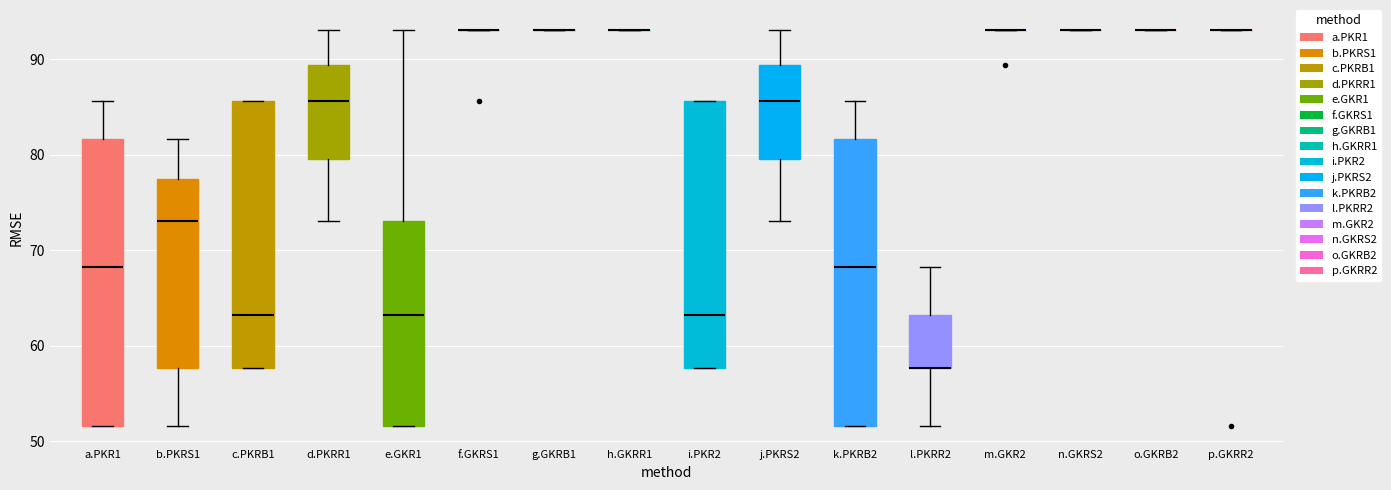

Reading left to right, read every box against the y-axis: the position of its median line, the range the box covers, and the ends of its whiskers. The values are not printed on the chart, so give them approximately, as read against the axis.

a.PKR1: median 68, box 52 to 82, whiskers 52 to 86
b.PKRS1: median 73, box 58 to 77, whiskers 52 to 82
c.PKRB1: median 63, box 58 to 86, whiskers 58 to 86
d.PKRR1: median 86, box 80 to 89, whiskers 73 to 93
e.GKR1: median 63, box 52 to 73, whiskers 52 to 93
f.GKRS1: box collapsed to a line at 93, whiskers 93 to 93
g.GKRB1: box collapsed to a line at 93, whiskers 93 to 93
h.GKRR1: box collapsed to a line at 93, whiskers 93 to 93
i.PKR2: median 63, box 58 to 86, whiskers 58 to 86
j.PKRS2: median 86, box 80 to 89, whiskers 73 to 93
k.PKRB2: median 68, box 52 to 82, whiskers 52 to 86
l.PKRR2: median 58 (drawn on the box's lower edge), box 58 to 63, whiskers 52 to 68
m.GKR2: box collapsed to a line at 93, whiskers 93 to 93
n.GKRS2: box collapsed to a line at 93, whiskers 93 to 93
o.GKRB2: box collapsed to a line at 93, whiskers 93 to 93
p.GKRR2: box collapsed to a line at 93, whiskers 93 to 93